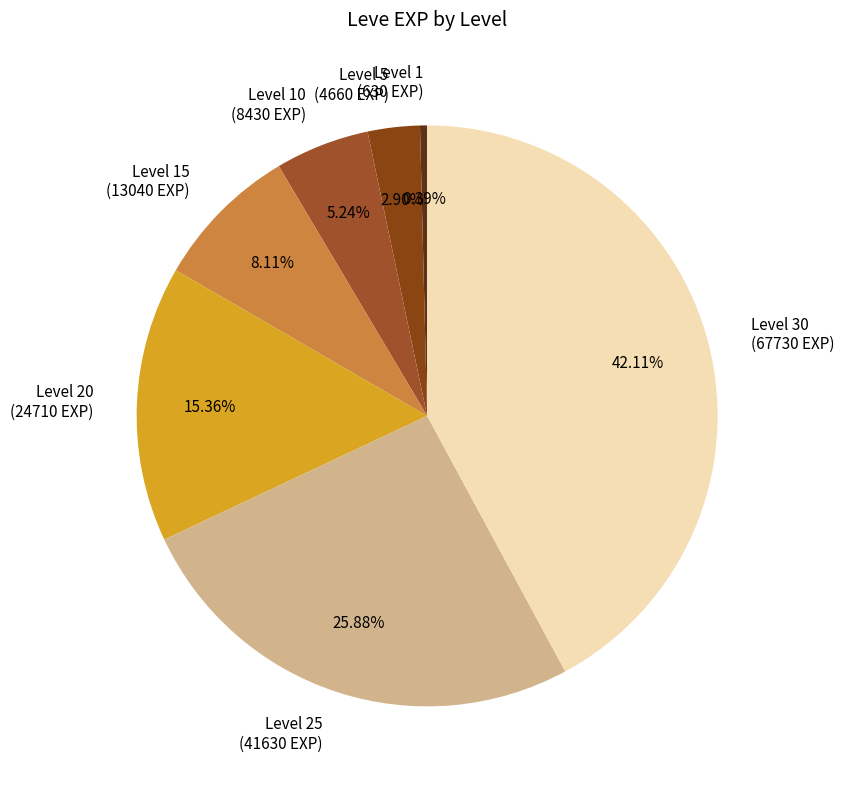

Is Level 30 (67730 EXP) the majority of the pie?

No